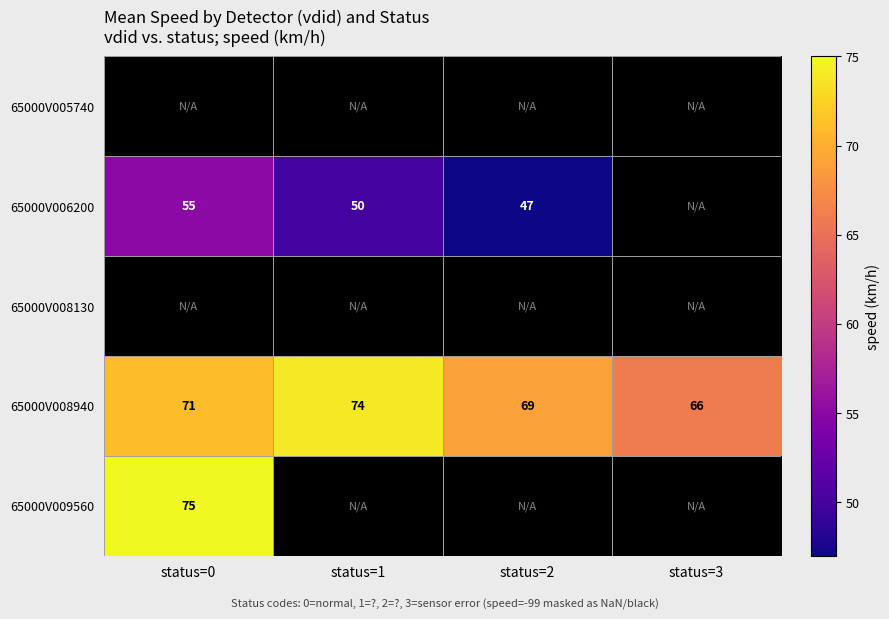

What is the sum of the 65000V008940 values at status=0 and status=1?

145